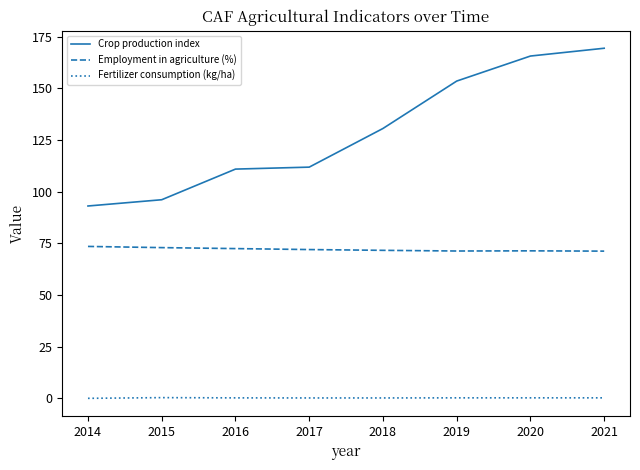

Which series changed the most between 2018 and 2021?

Crop production index